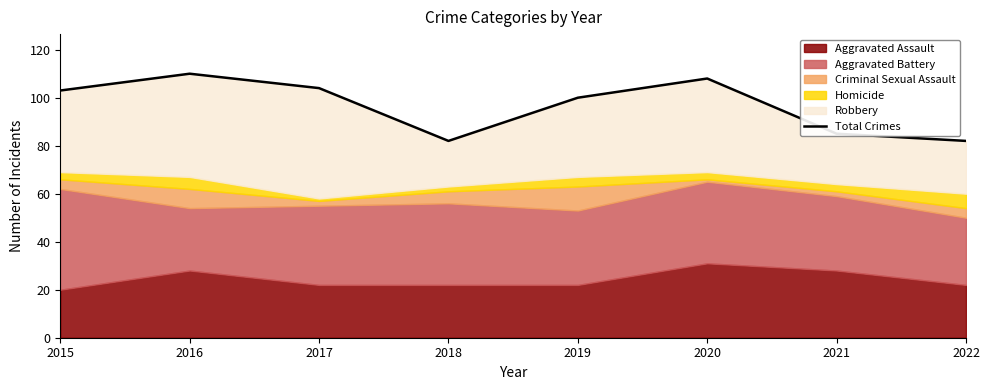

Approximately how many times larger is the value at 2021 compared to 2015?

0.8